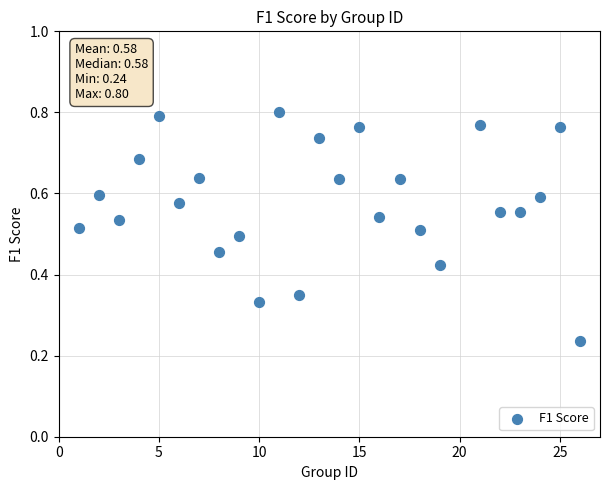

What is the range of X values (max minus min)?

25.0